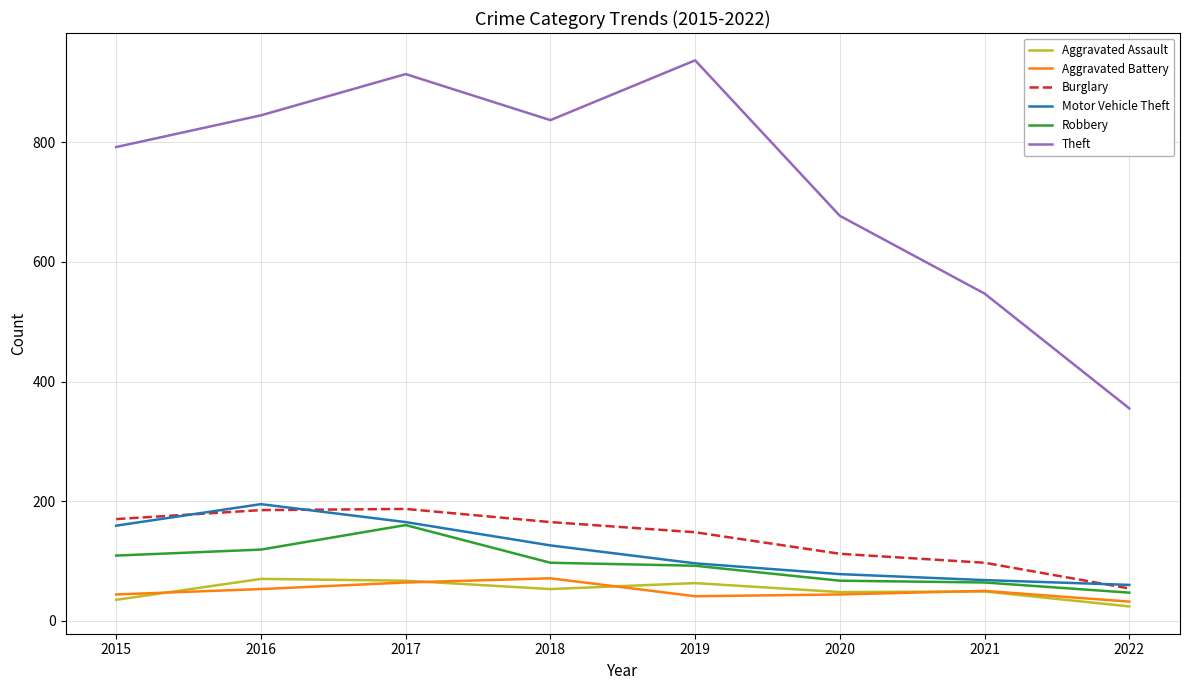

What is the spread (max minus min) of values at 2018?

784